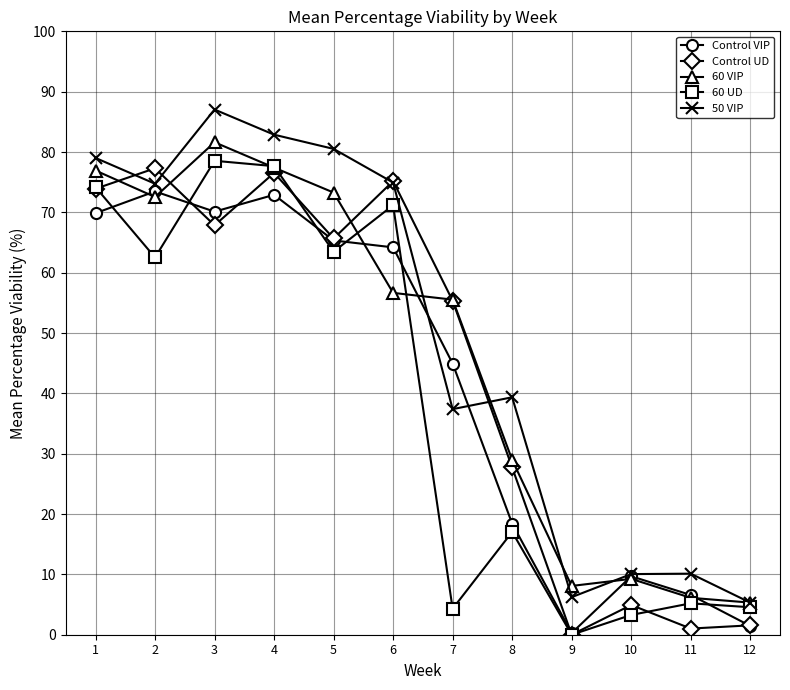

List the series in order of their overall mean, highest first.

50 VIP, 60 VIP, Control UD, Control VIP, 60 UD